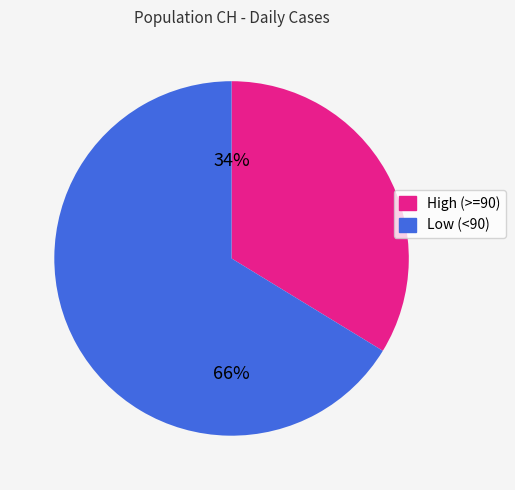

Is there any slice that represents more than half of the pie?

Yes